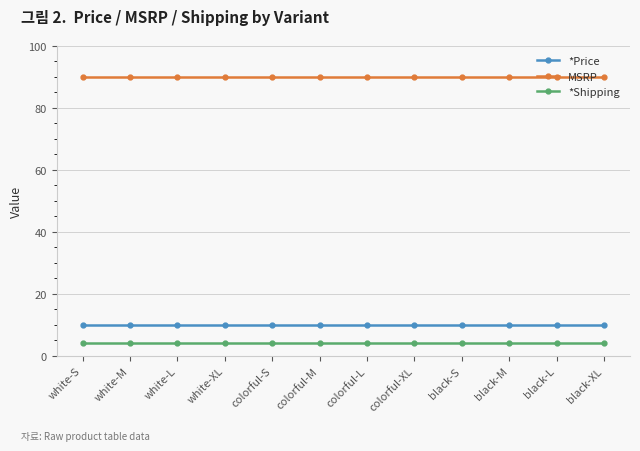

True or false: MSRP and *Price cross at least once.

False